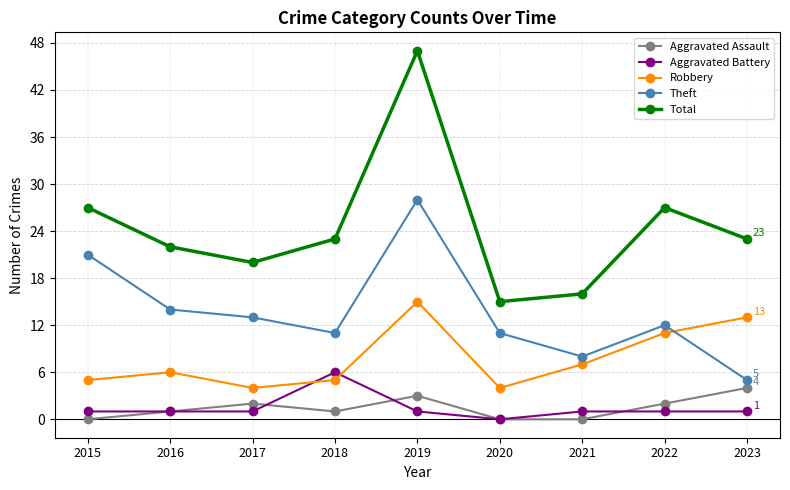

What is the sum of the Total values at 2015 and 2018?

50